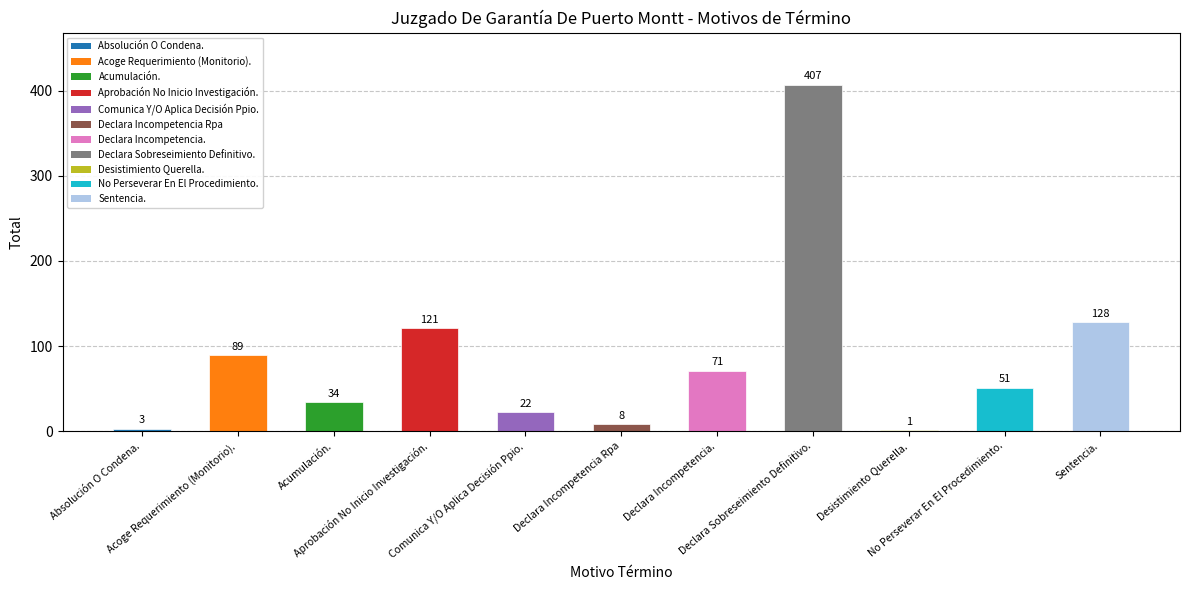

What is the sum of all values?

935